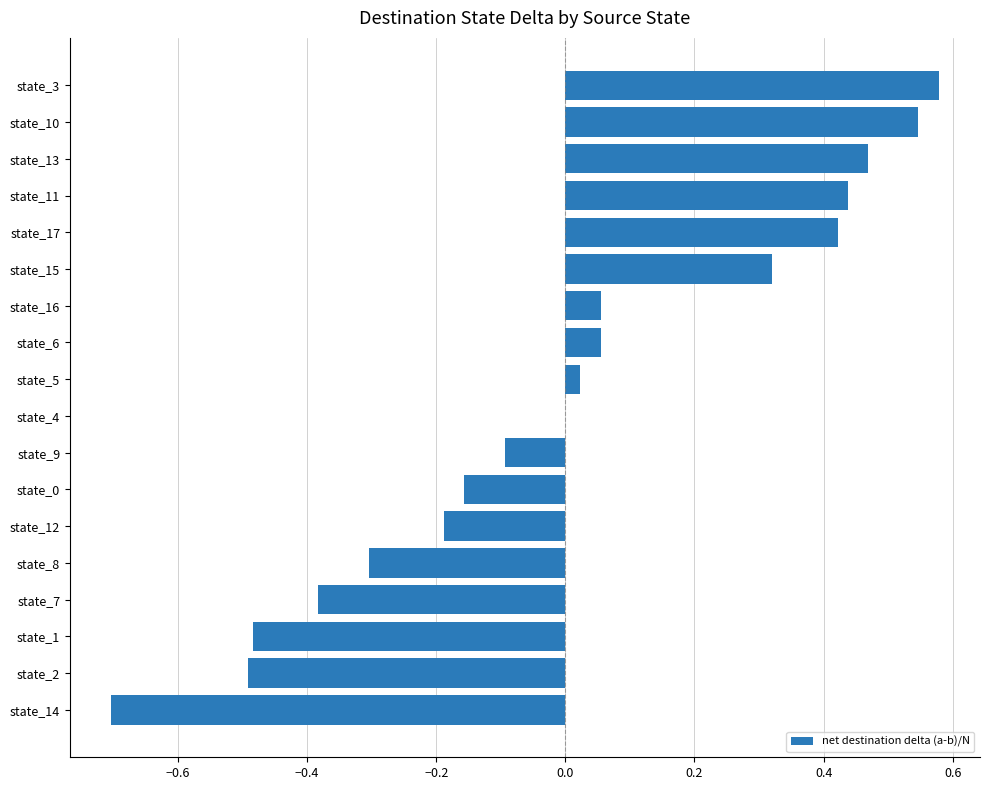

The chart shows a value of 0.0 at state_5. True or false?

True